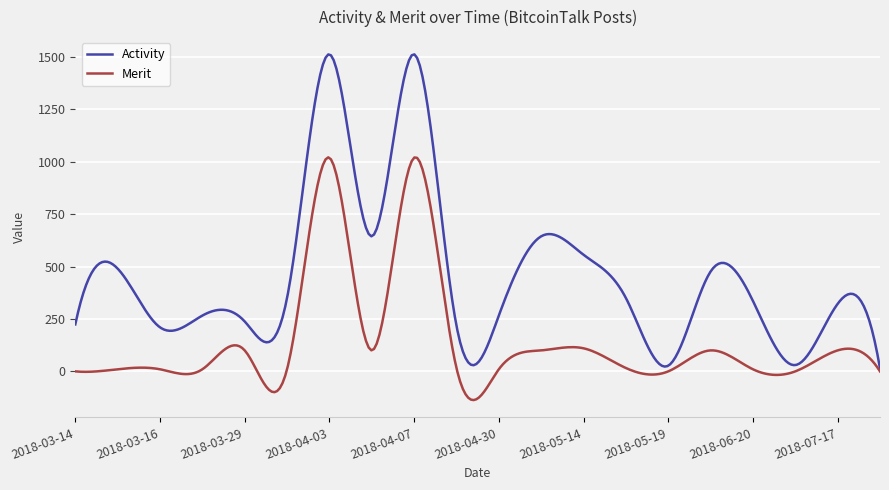

What is the minimum value shown in the chart?

-136.9